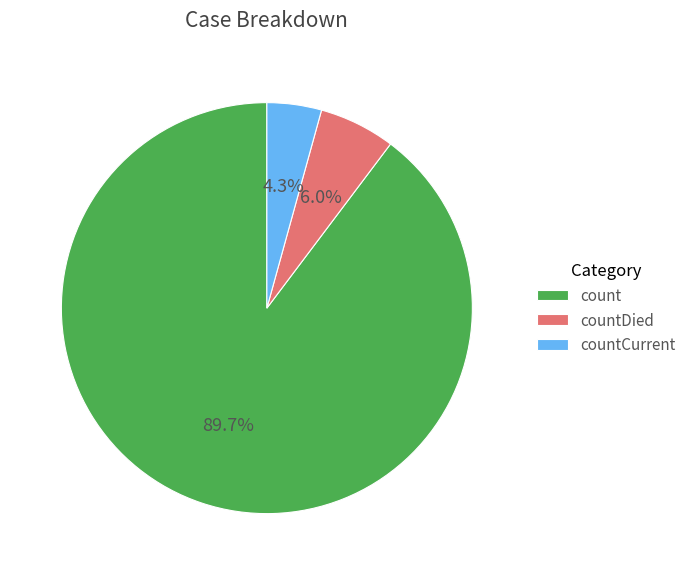

Which slice is the largest?

count